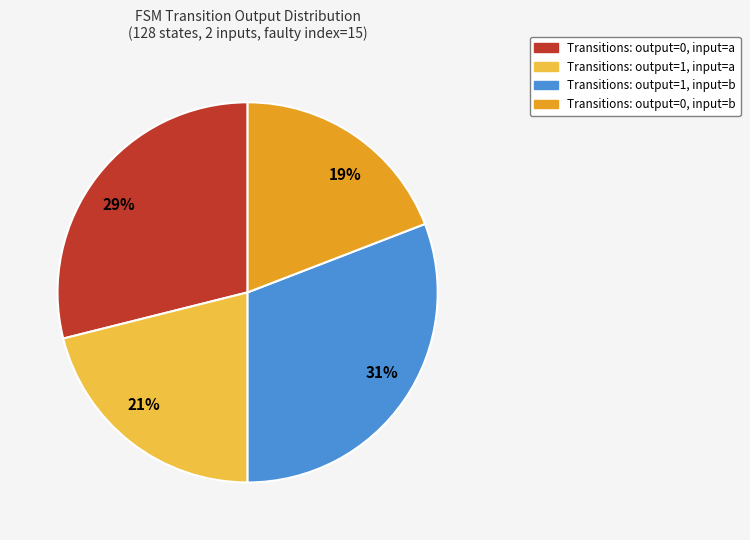

To the nearest percent, what is the combined percentage of 19% and 31%?

50%